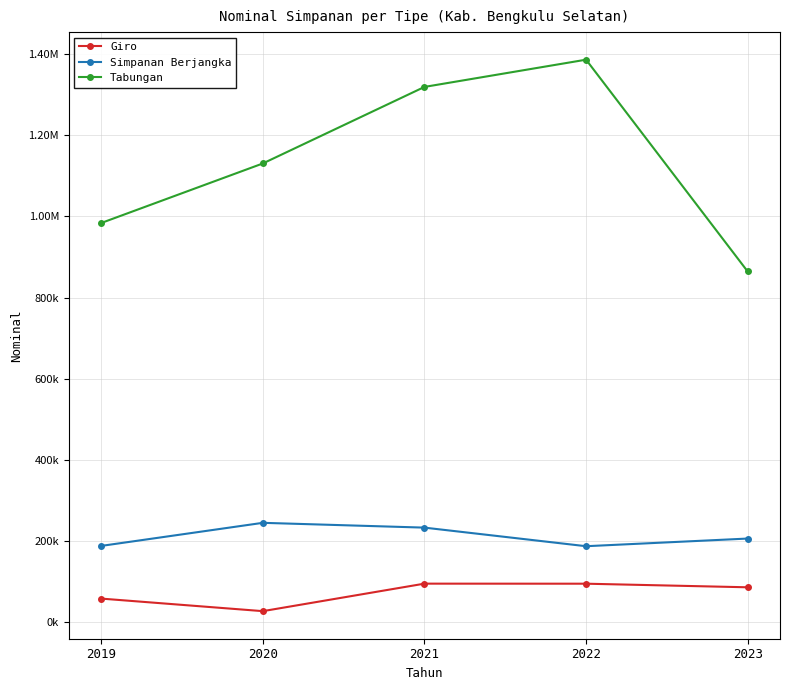

Where is the first local maximum for Giro?

2021